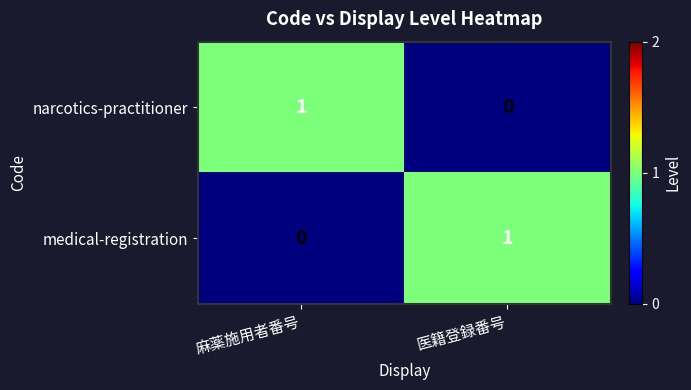

At which label is narcotics-practitioner closest to 0?

医籍登録番号